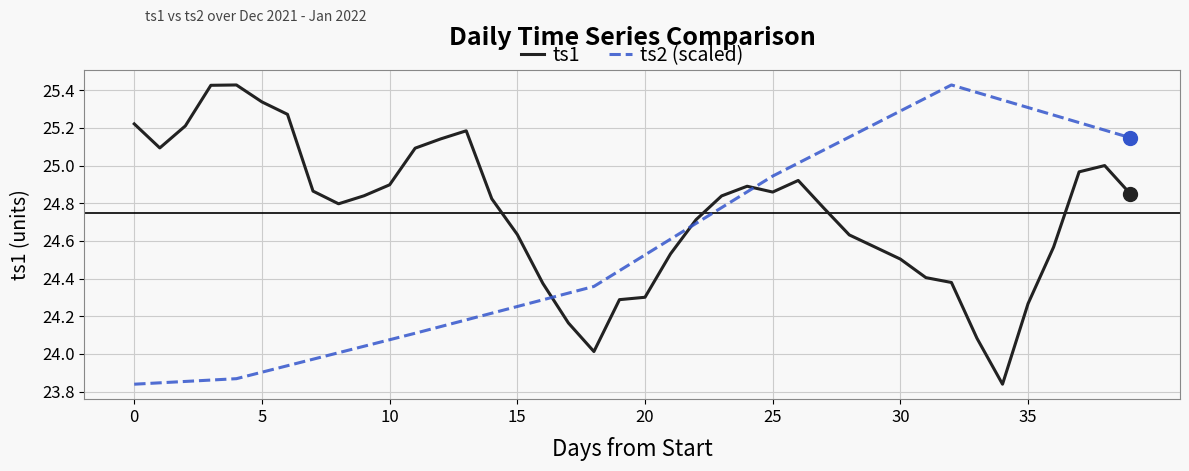

How many categories are shown in the chart?

40